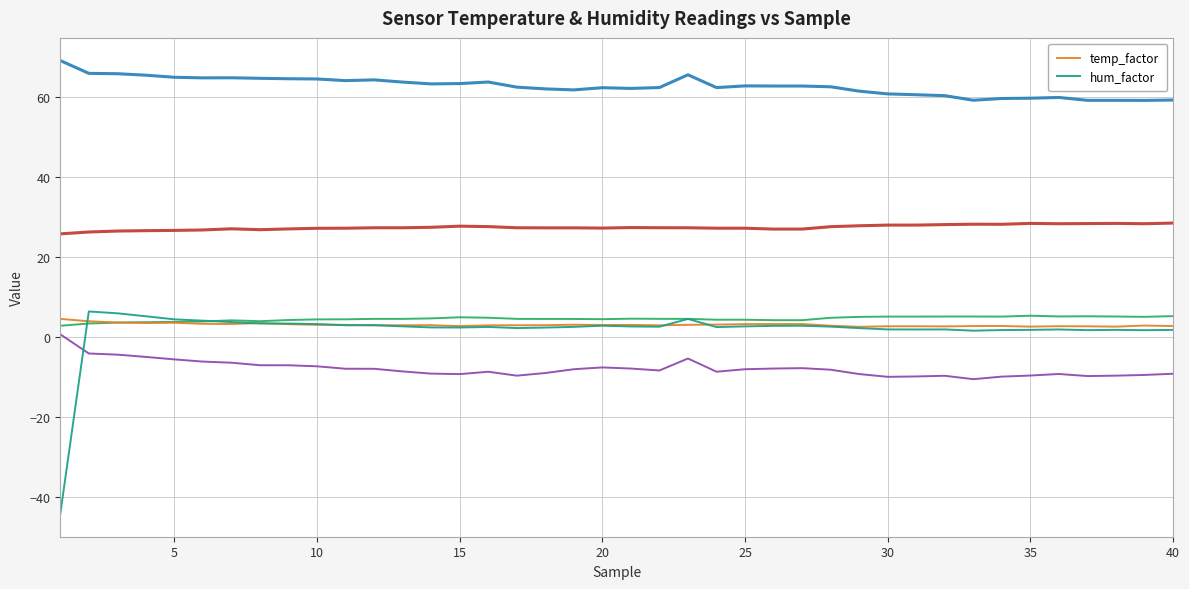

True or false: hum_factor has a value of 3.2 at 10.

True